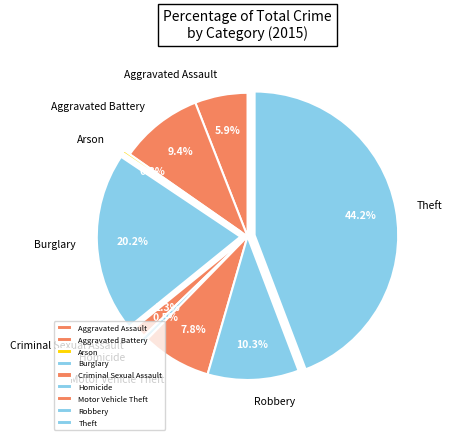

Which slice is the largest?

Theft